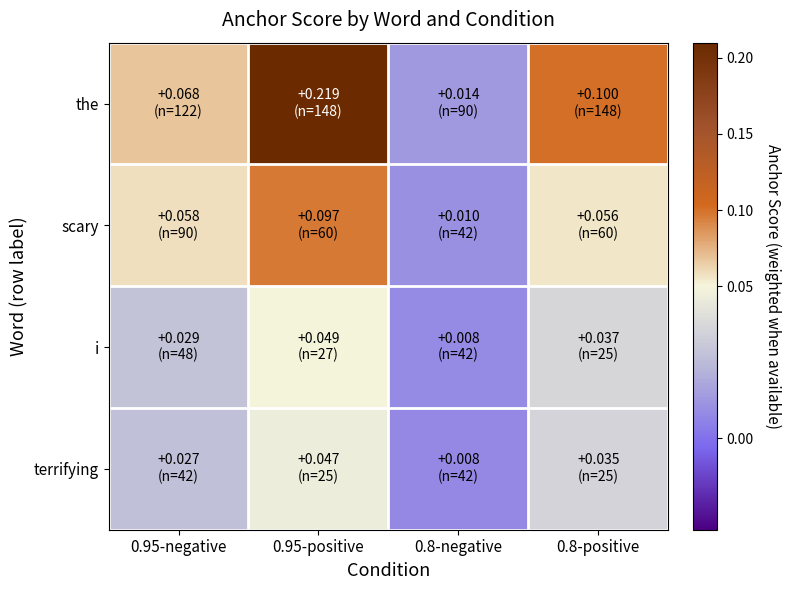

Reading right to left, what are all the values shown in this chart?

the: 0.8-positive=0.1	0.8-negative=0.0	0.95-positive=0.2	0.95-negative=0.1
scary: 0.8-positive=0.1	0.8-negative=0.0	0.95-positive=0.1	0.95-negative=0.1
i: 0.8-positive=0.0	0.8-negative=0.0	0.95-positive=0.0	0.95-negative=0.0
terrifying: 0.8-positive=0.0	0.8-negative=0.0	0.95-positive=0.0	0.95-negative=0.0